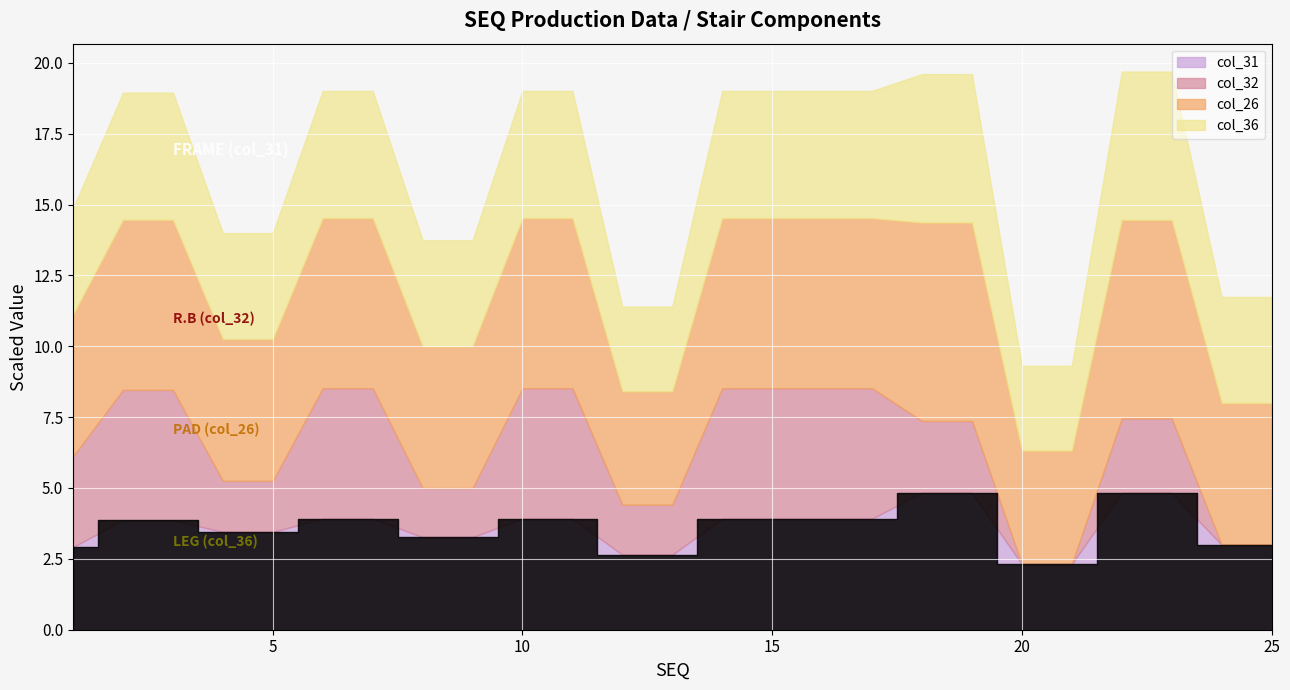

True or false: col_26 has more than 2 interior local peaks.

False